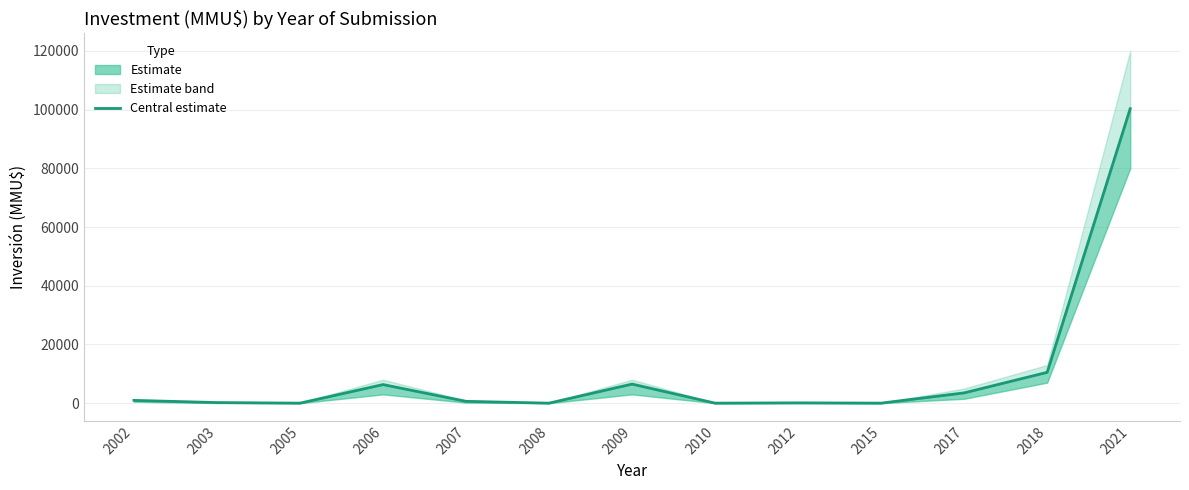

Rank the categories by value from lowest to highest.

2005, 2008, 2010, 2015, 2012, 2003, 2007, 2002, 2017, 2006, 2009, 2018, 2021